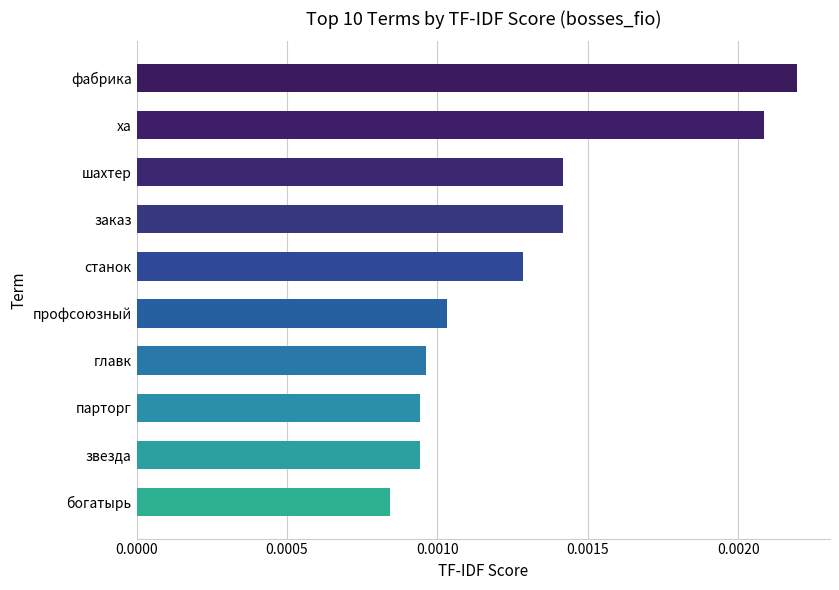

At which label is the value closest to 0?

богатырь